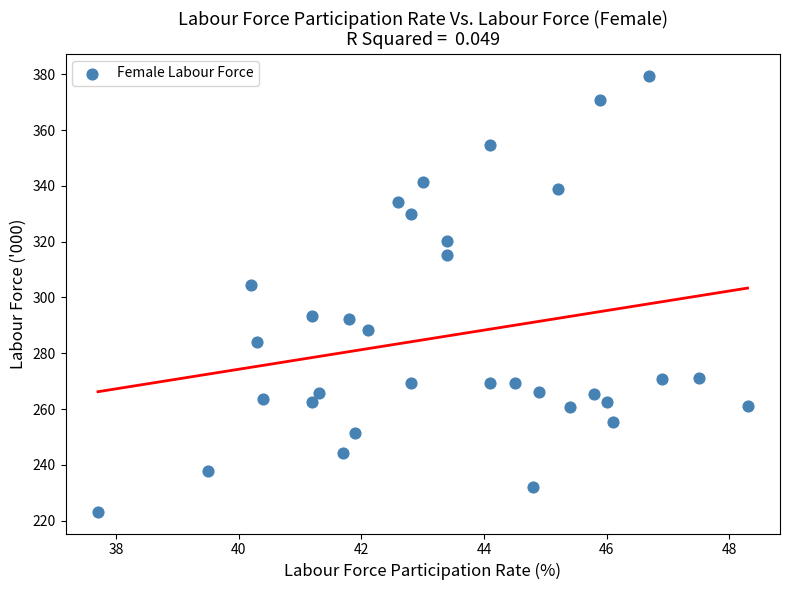

What is the range of Y values (max minus min)?

156.3